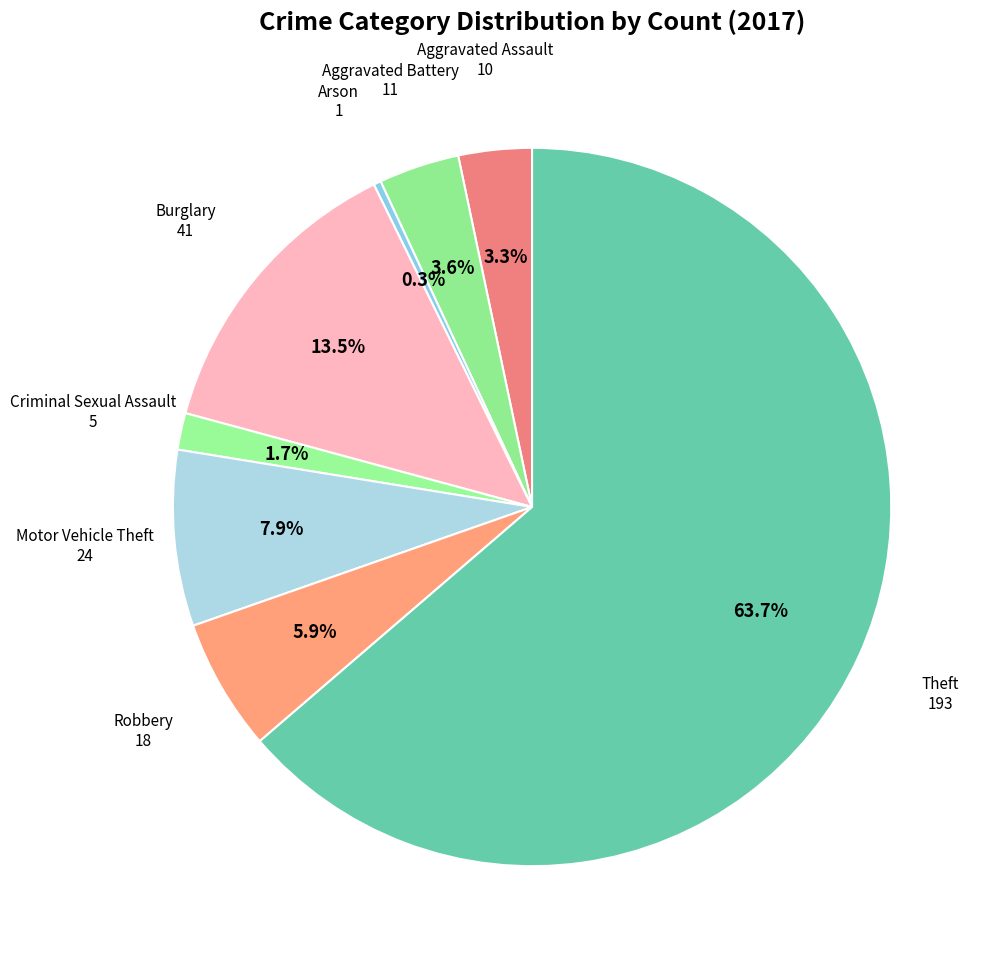

Which slice is the smallest?

Arson